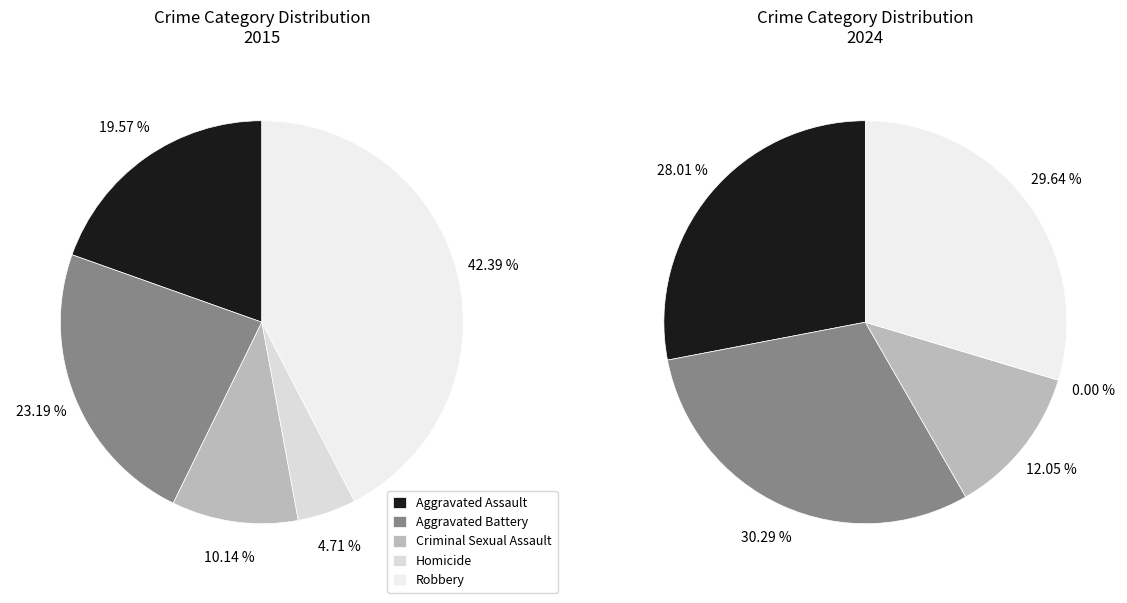

Is it true that values_2015 is 20% of the pie?

True